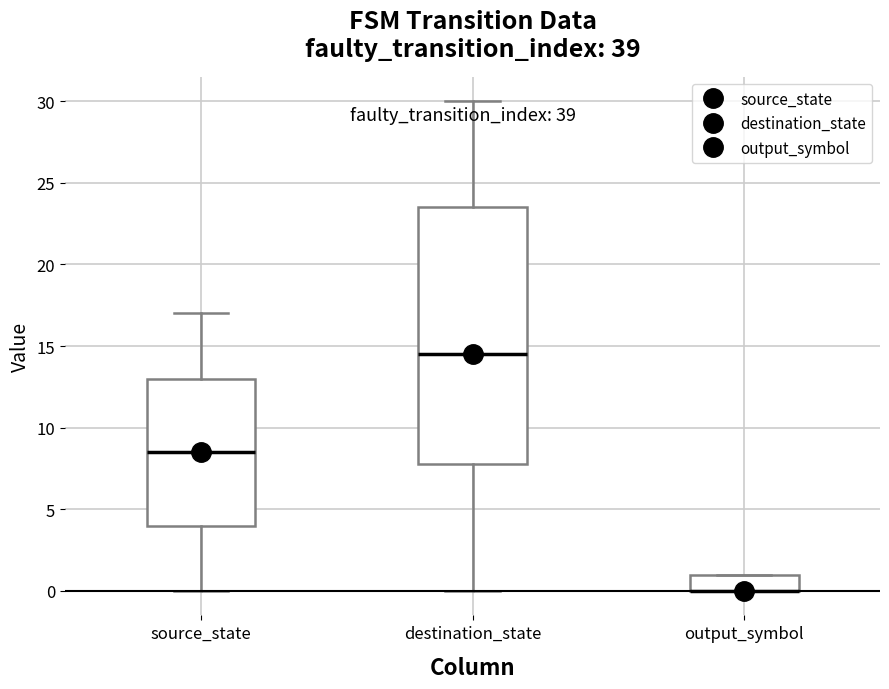

Which box is the tallest, from its lower edge to its upper edge?

destination_state